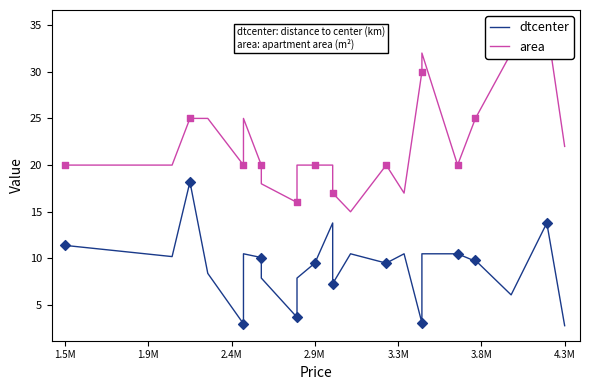

What are all the series names shown in the legend?

dtcenter, area